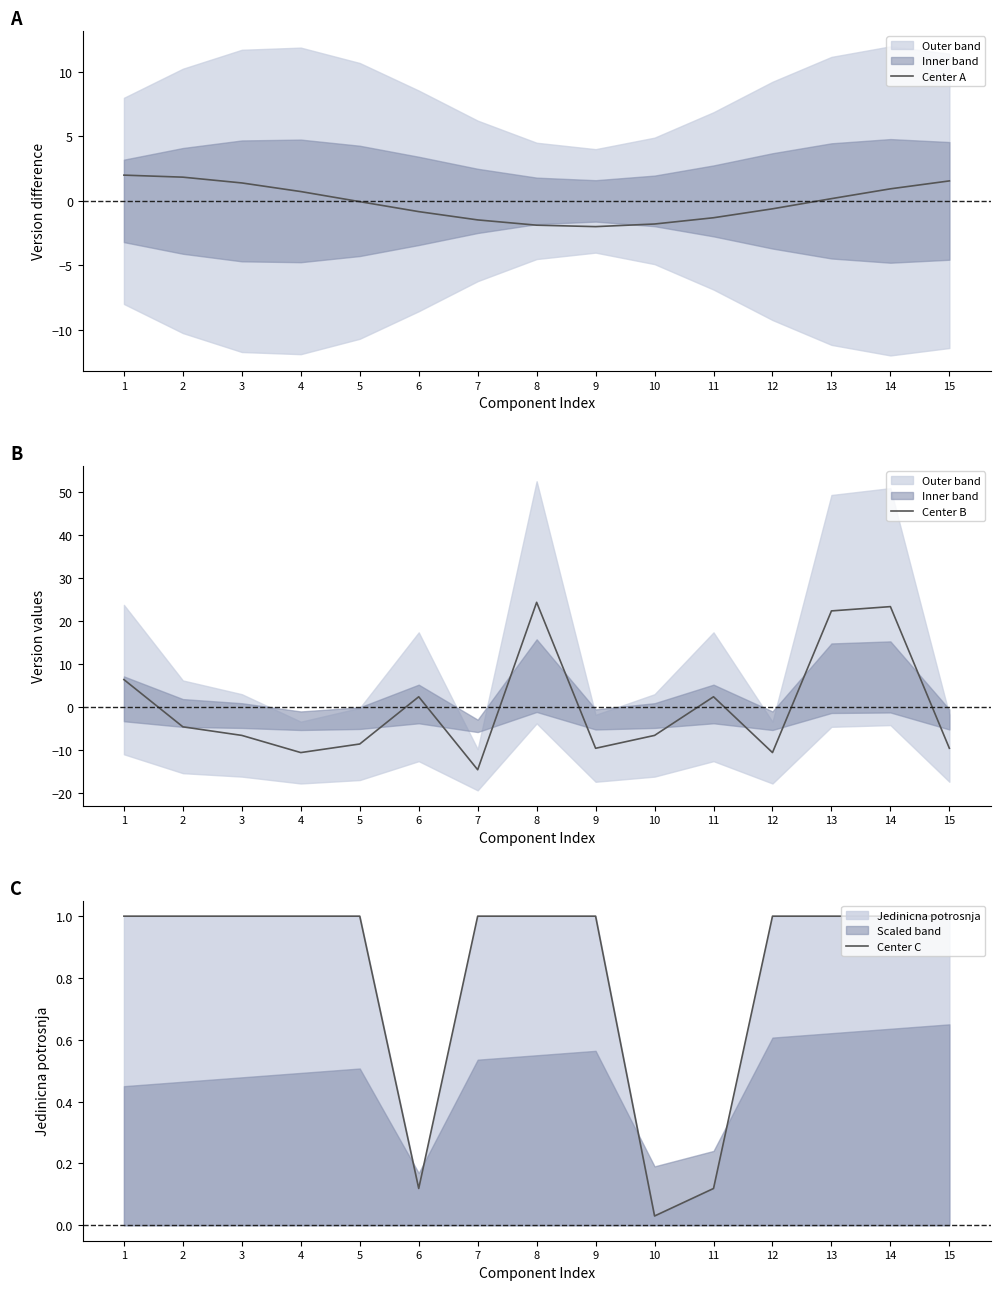

The value of Center C at 15 is 1.0. True or false?

True